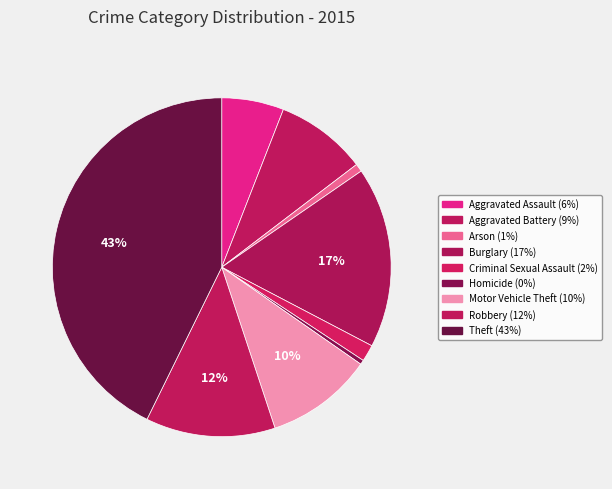

Is it true that Homicide is 0% of the pie?

True